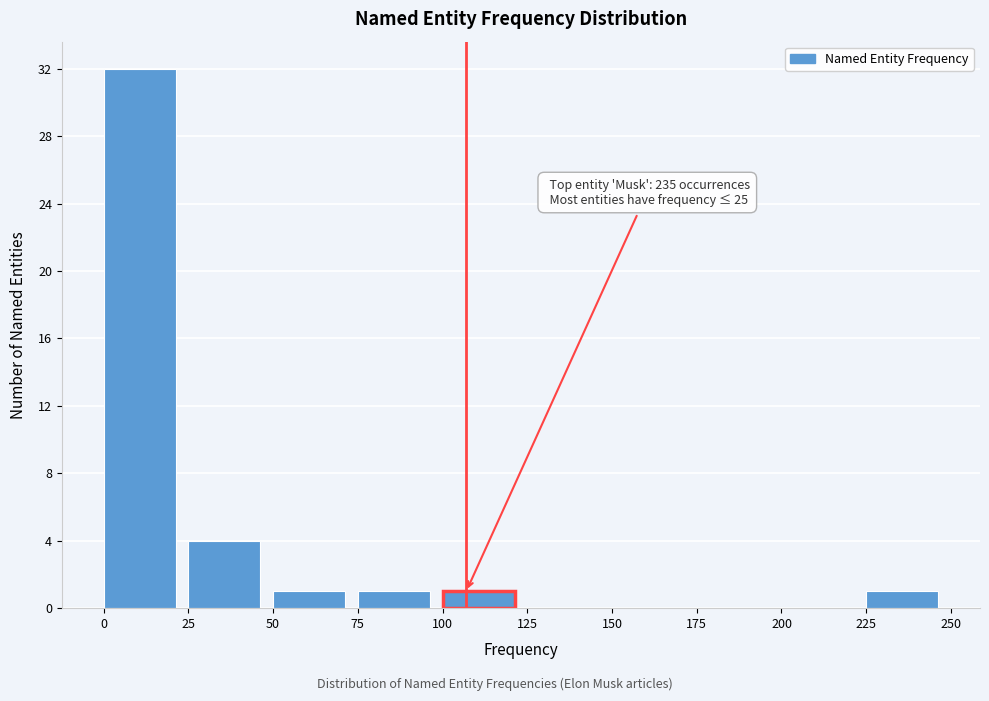

Over which range of the x-axis is the bar tallest?

0 to 25